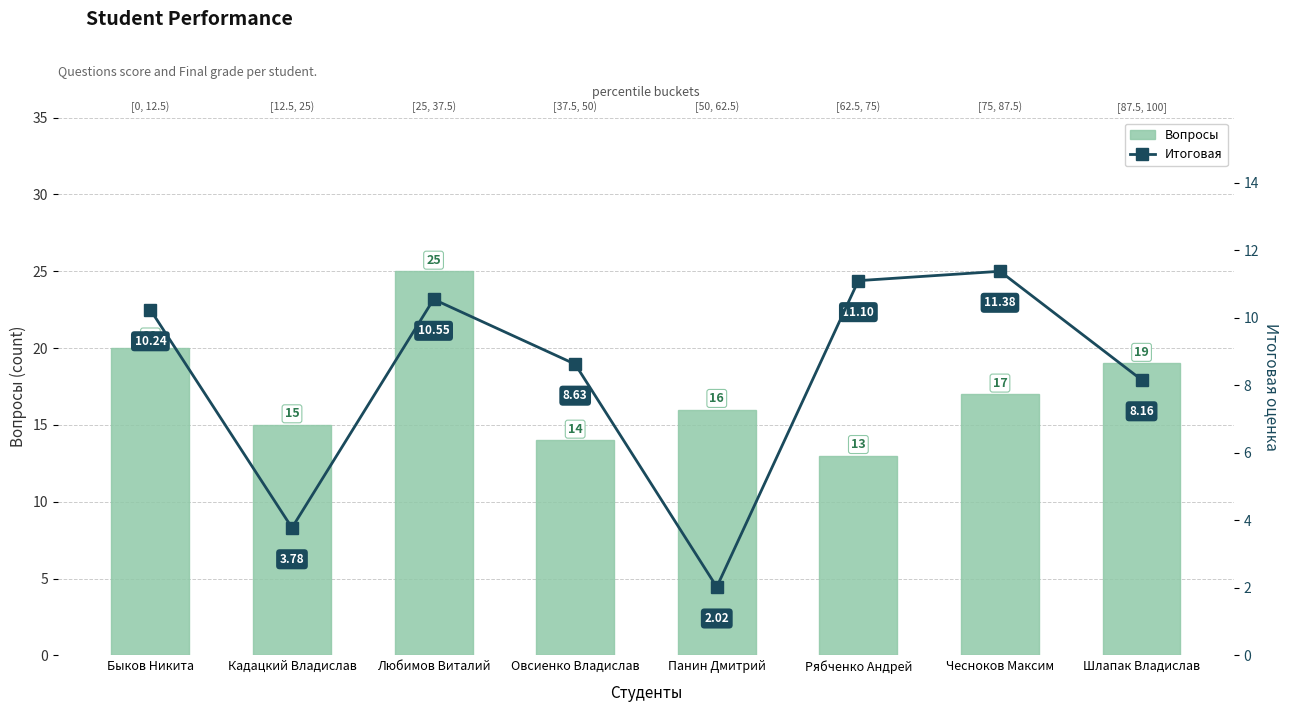

Reading right to left, list all the values displayed in this chart.

Вопросы: 19.0	17.0	13.0	16.0	14.0	25.0	15.0	20.0
Итоговая: 8.2	11.4	11.1	2.0	8.6	10.6	3.8	10.2